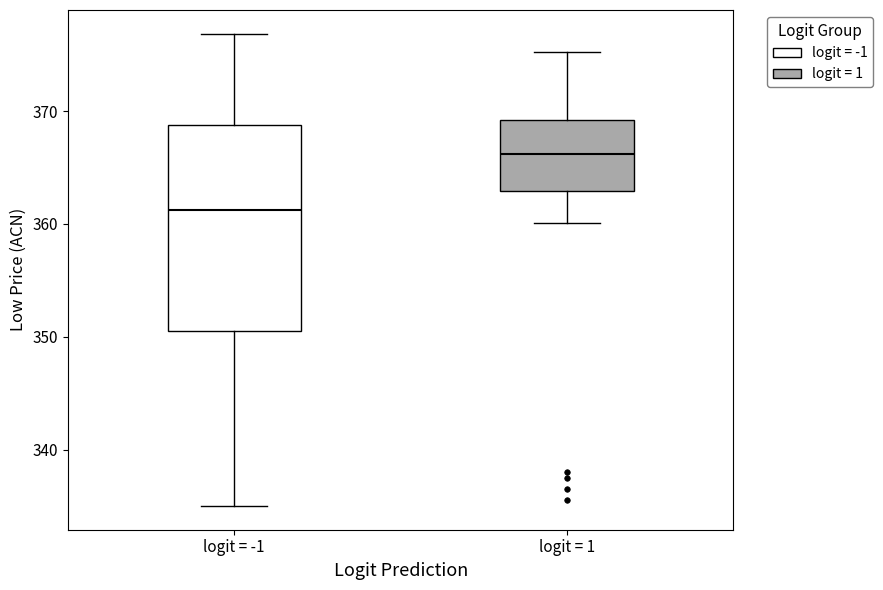

Where does the median line of the box for logit = 1 sit on the y-axis? The values are not printed on the chart, so give them approximately, as read against the axis.

366